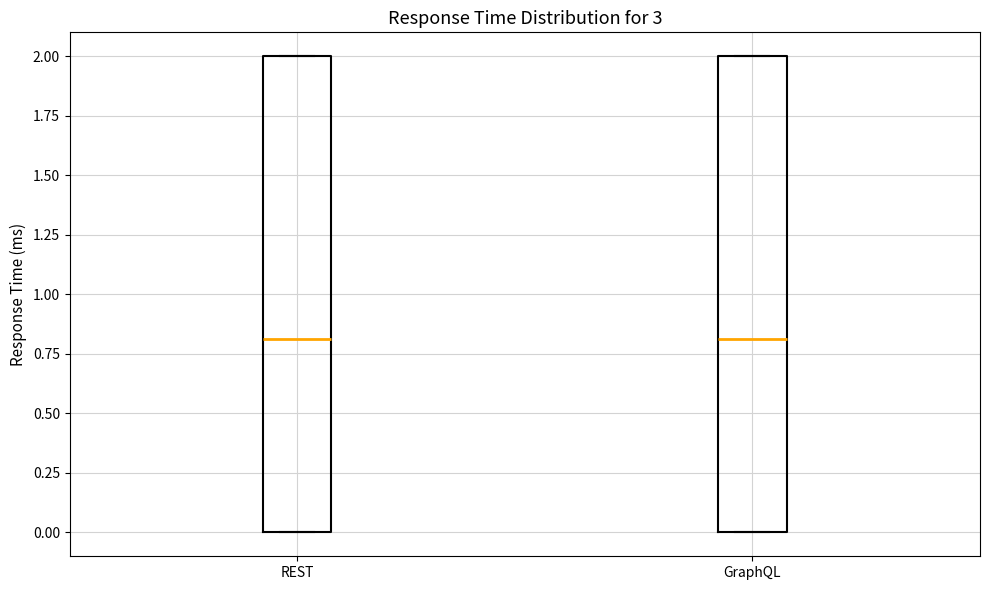

Reading left to right, read every box against the y-axis: the position of its median line, the range the box covers, and the ends of its whiskers. The values are not printed on the chart, so give them approximately, as read against the axis.

REST: median 0.8, box 0.0 to 2.0, whiskers 0.0 to 2.0
GraphQL: median 0.8, box 0.0 to 2.0, whiskers 0.0 to 2.0